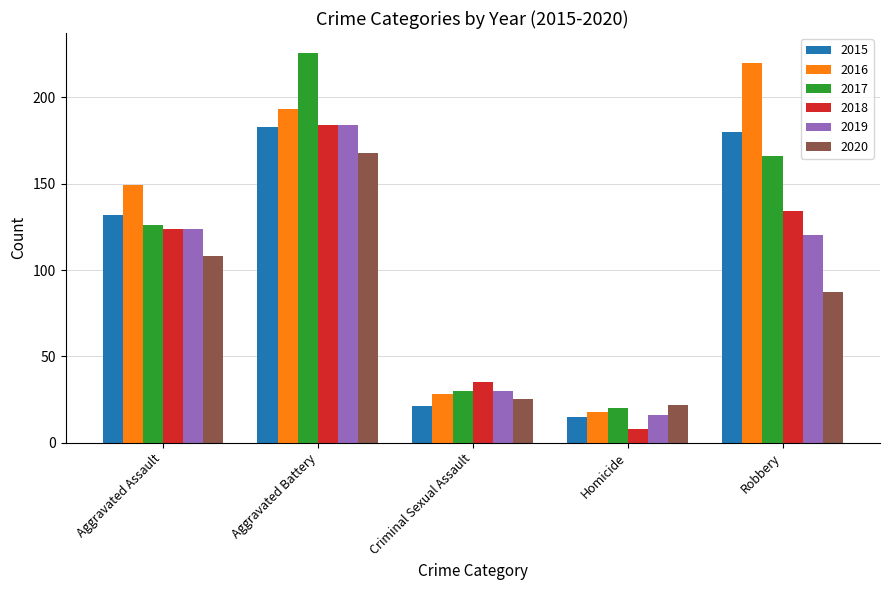

How many values in the 2018 series are below 124?

2